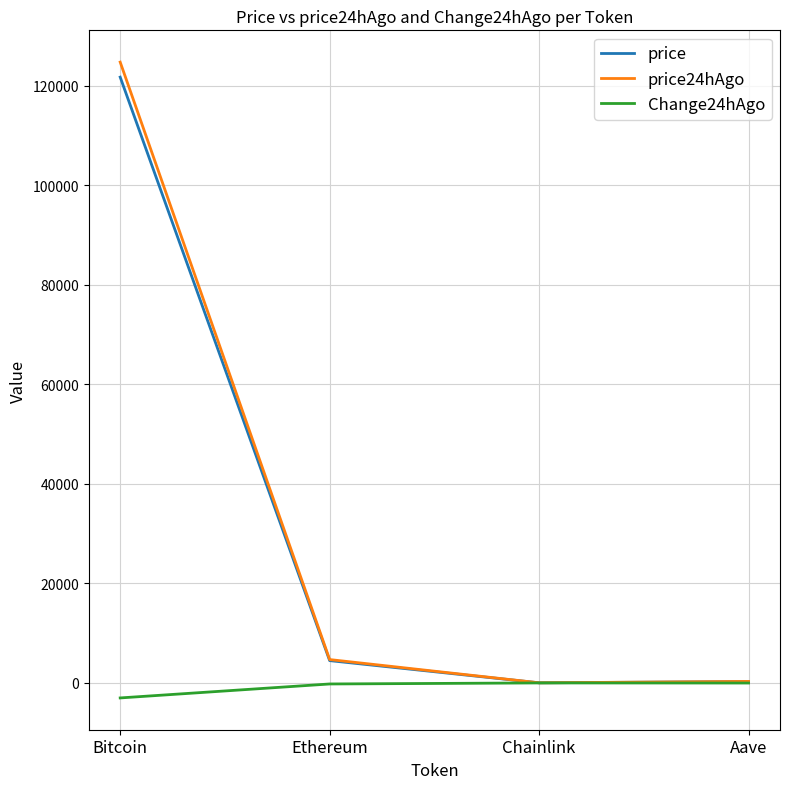

What are all the series names shown in the legend?

price, price24hAgo, Change24hAgo